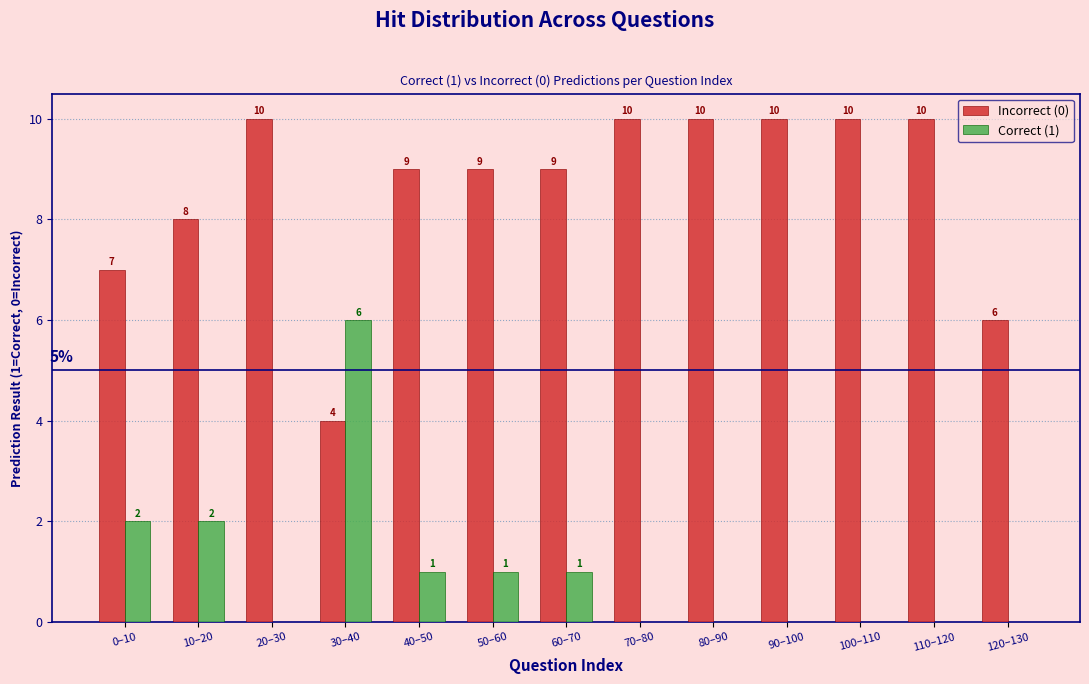

Reading right to left, what are all the values shown in this chart?

Incorrect (0): 120–130=6	110–120=10	100–110=10	90–100=10	80–90=10	70–80=10	60–70=9	50–60=9	40–50=9	30–40=4	20–30=10	10–20=8	0–10=7
Correct (1): 120–130=0	110–120=0	100–110=0	90–100=0	80–90=0	70–80=0	60–70=1	50–60=1	40–50=1	30–40=6	20–30=0	10–20=2	0–10=2